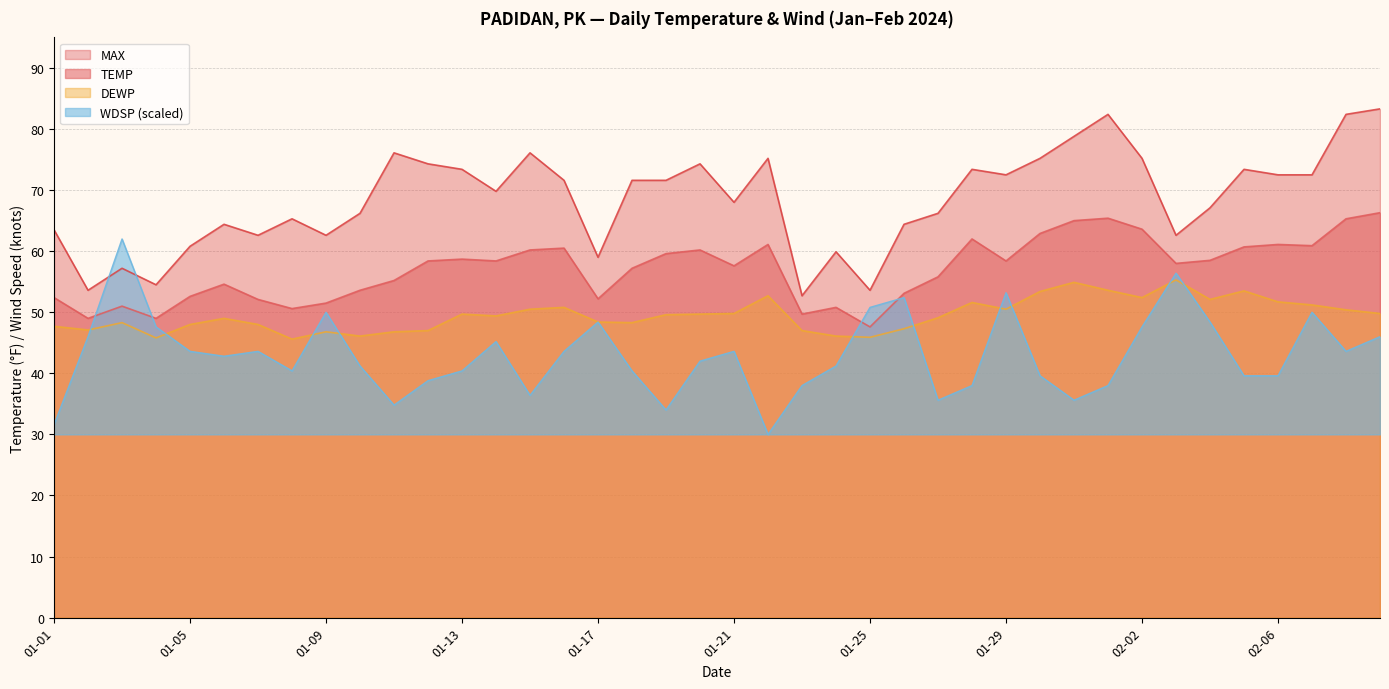

At how many categories does at least one series exceed 39?

40